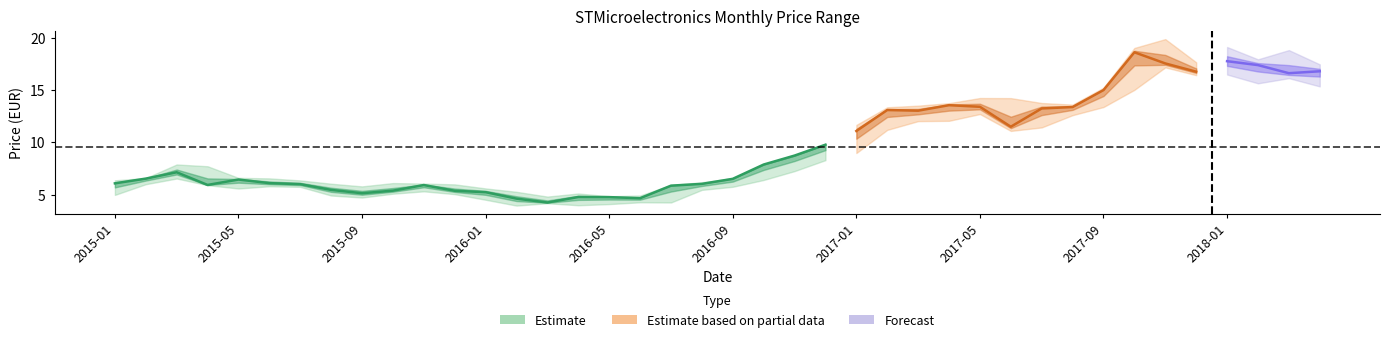

True or false: close_price and low_price cross at least once.

False